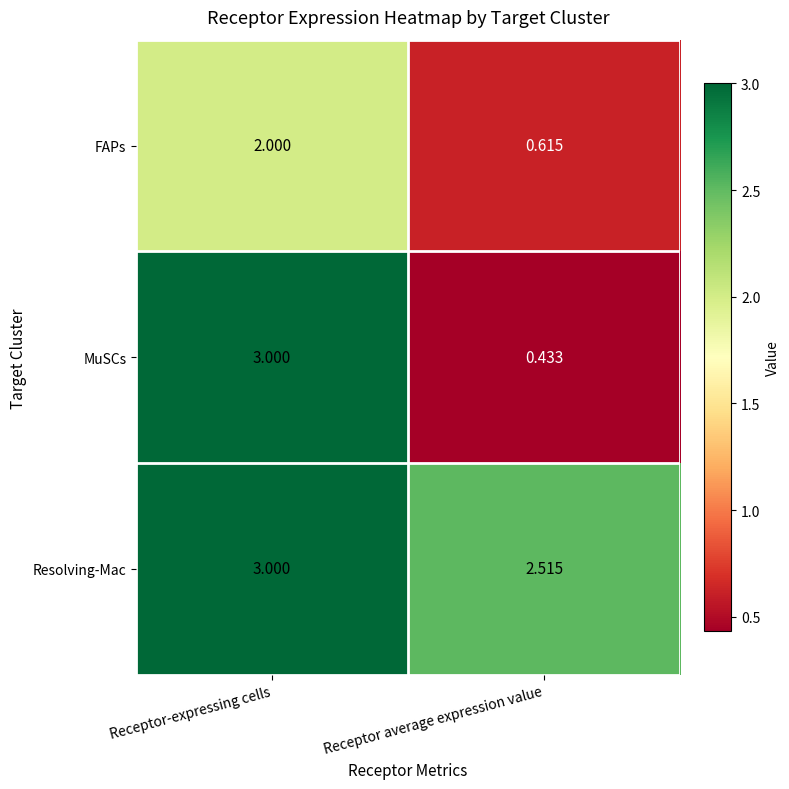

At which label is MuSCs closest to 1?

Receptor average expression value